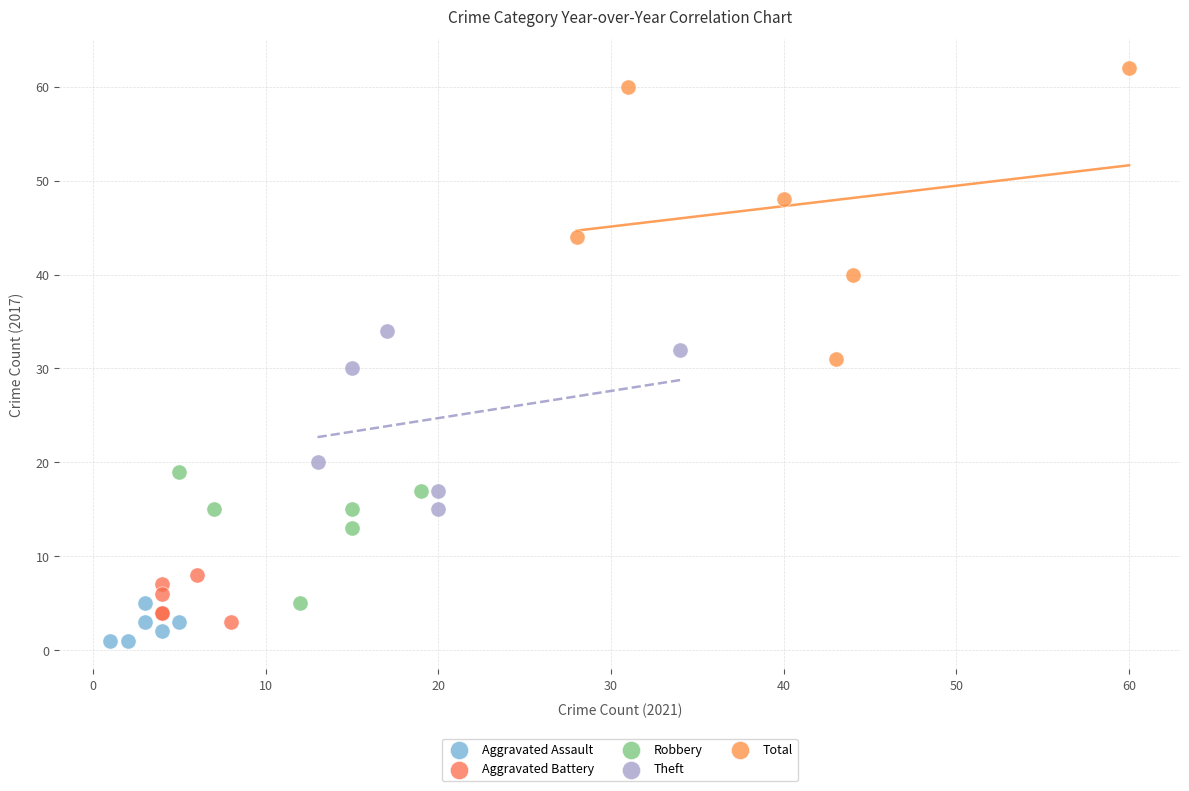

Which series contains the highest Y value?

Total